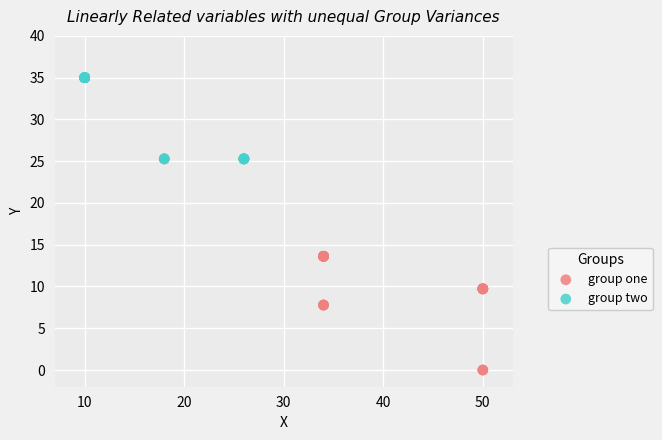

Which series reaches the maximum Y coordinate?

group two